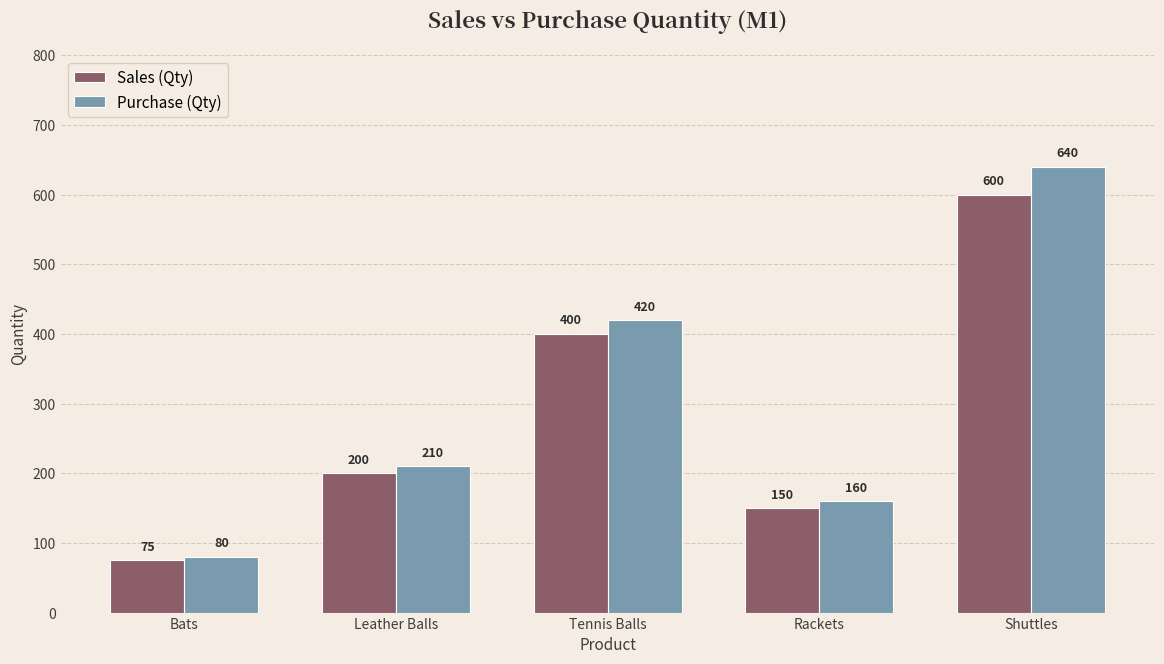

What is the label of the 5th bar from the left?

Shuttles